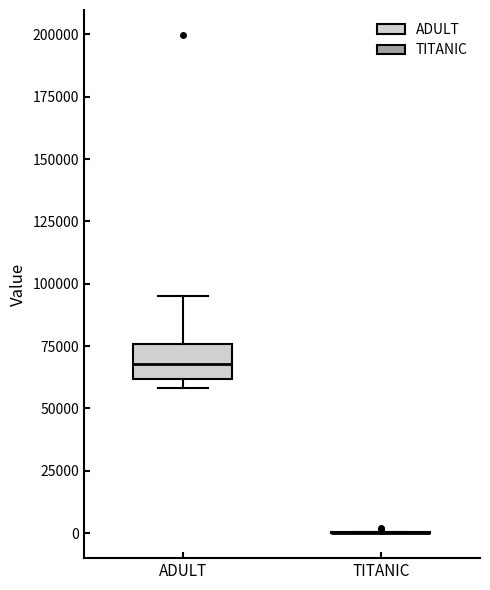

Which box is the tallest, from its lower edge to its upper edge?

ADULT